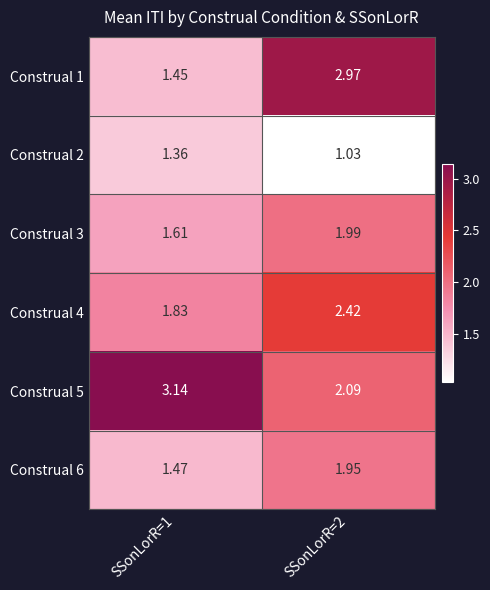

Is the value of Construal 3 at SSonLorR=2 greater than the value of Construal 4 at SSonLorR=1?

Yes